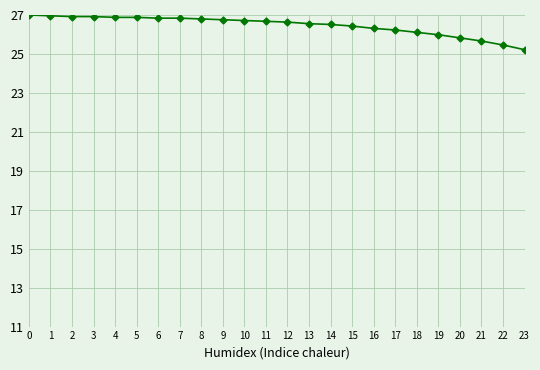

What is the ratio of the value at 22 to the value at 18?

1.0